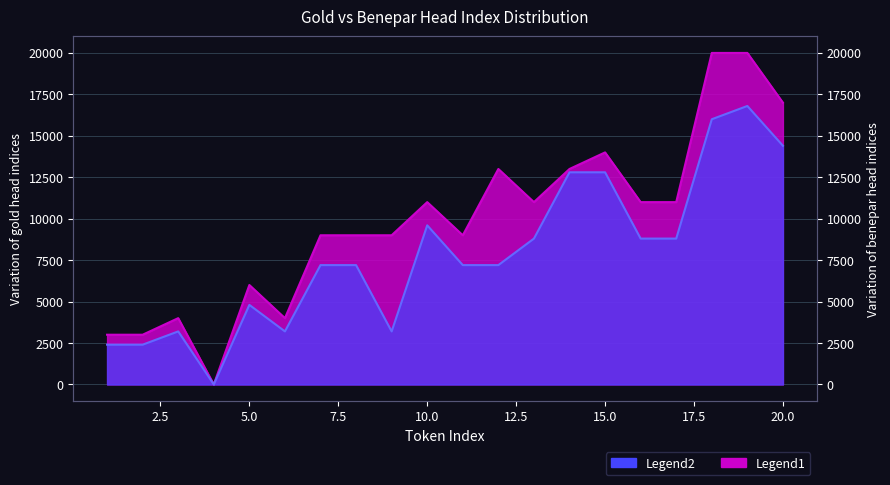

What is the sum of the benepar values at 6 and 20?

17600